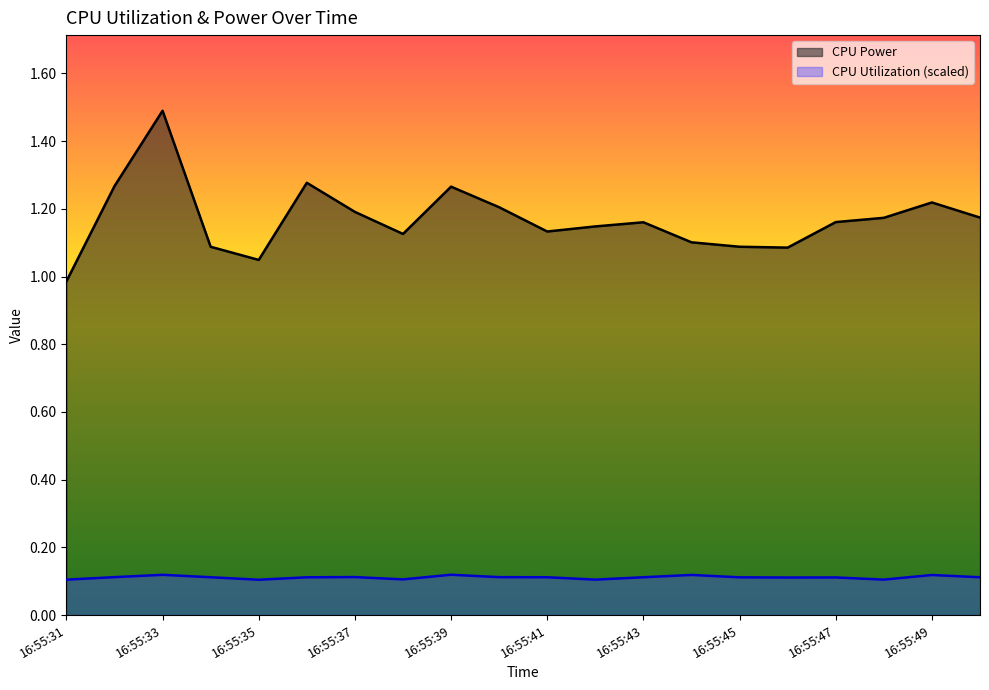

True or false: CPU Utilization and CPU Power cross at least once.

False